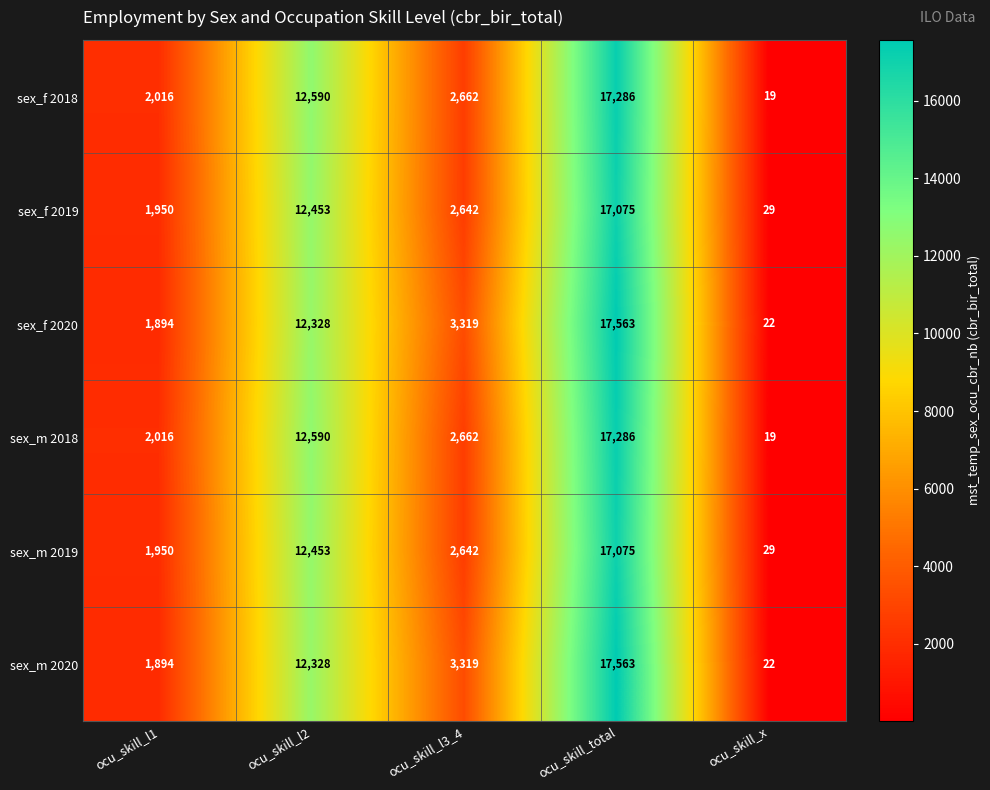

Is it true that sex_m 2020 equals 3319 at ocu_skill_l3_4?

True